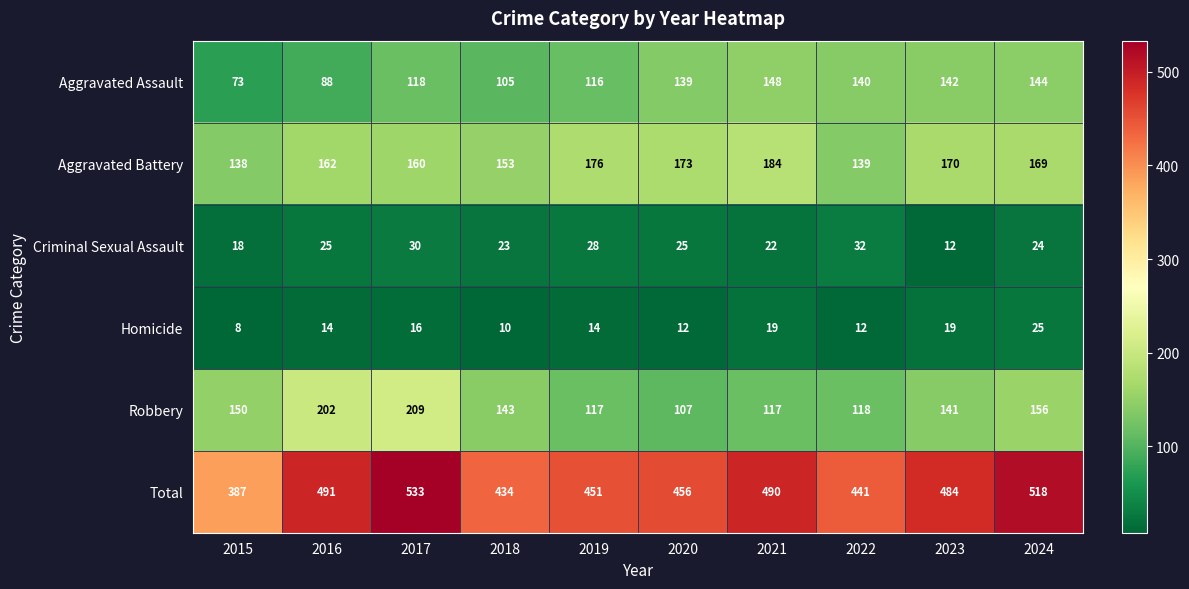

Where is Criminal Sexual Assault nearest to the value 22?

2021